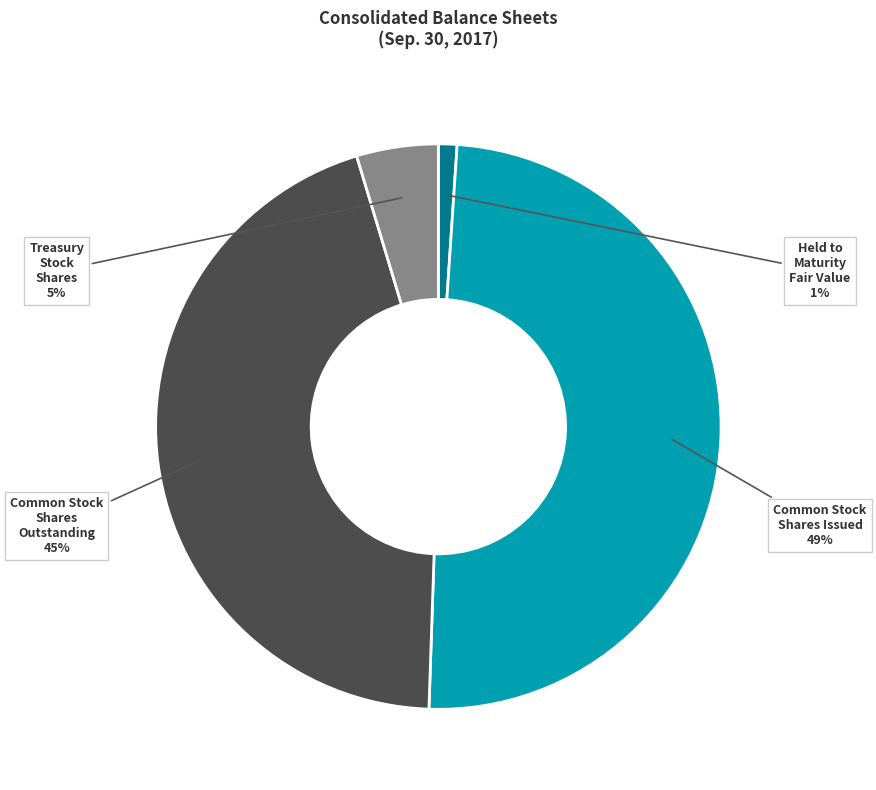

To the nearest percent, what percentage of the pie is Common Stock Shares Issued?

49%